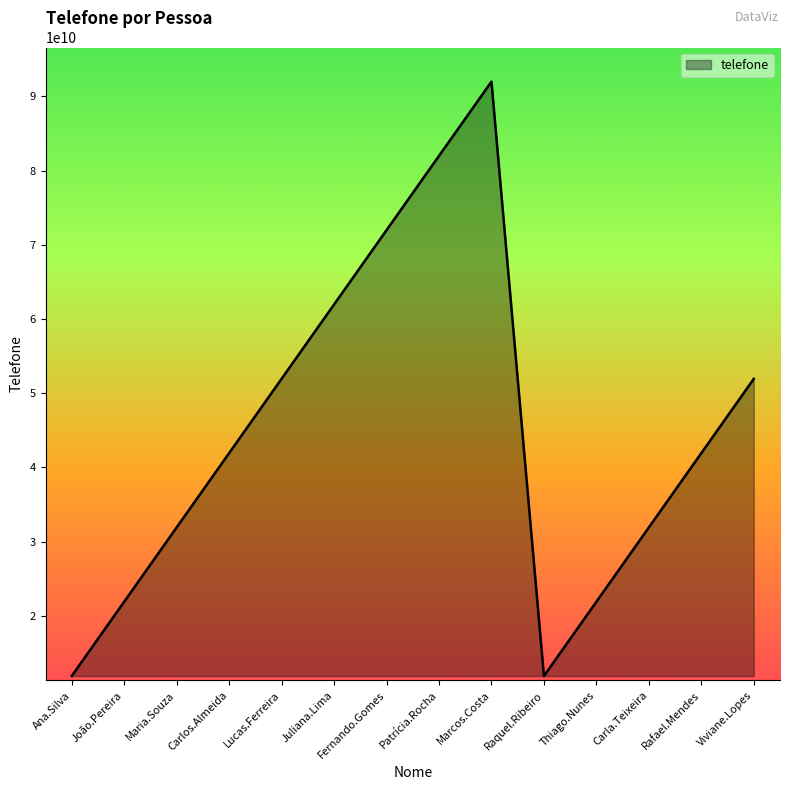

At which category does the chart reach its peak across all series?

Marcos.Costa